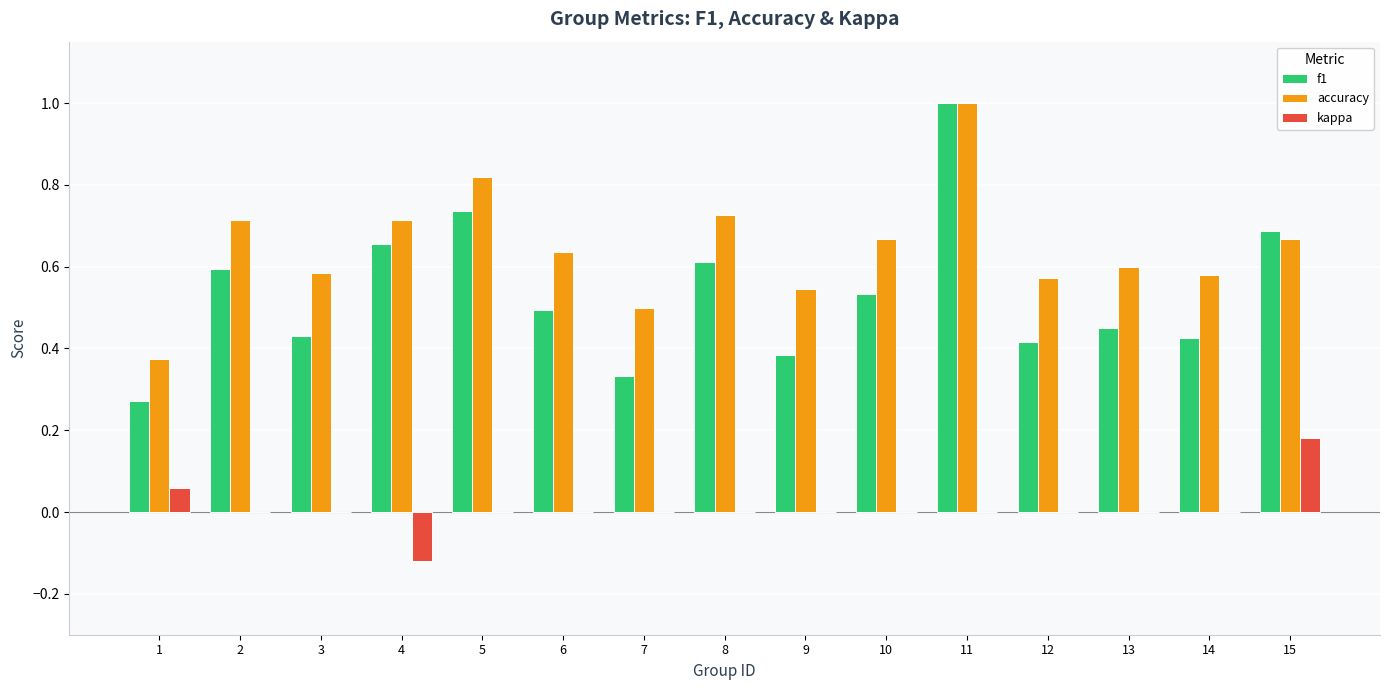

The f1 series shows 0.6 at 14. True or false?

False